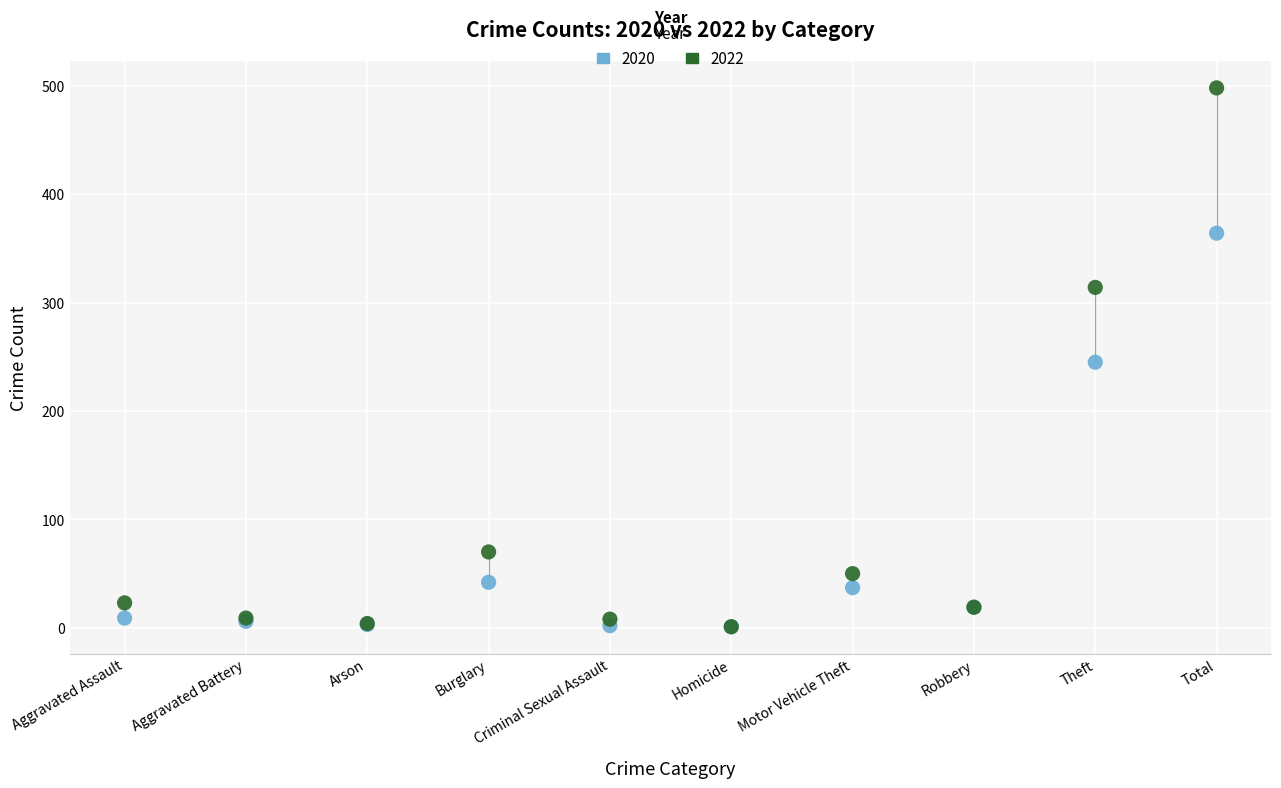

Which series reaches the maximum Y coordinate?

2022